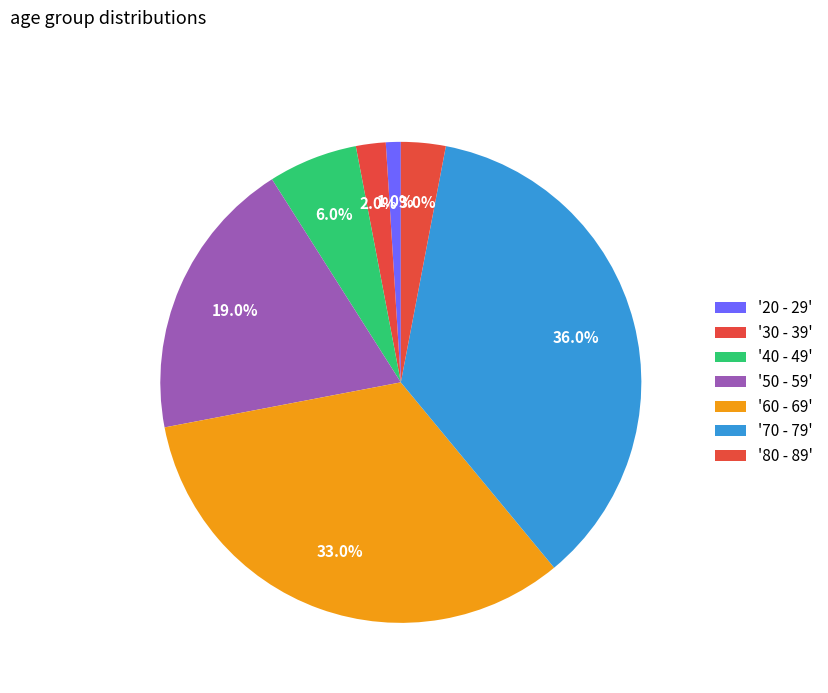

Count the number of slices in the pie.

7